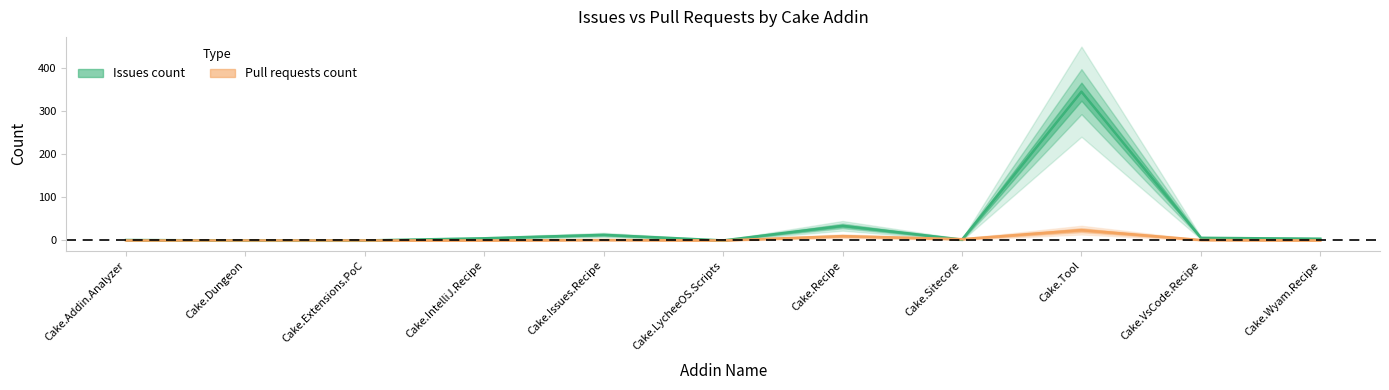

How many lines are shown in the chart?

2